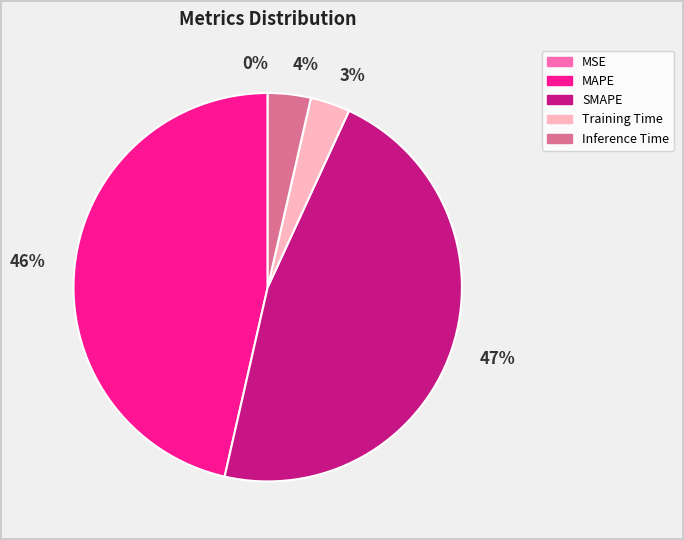

Does Inference Time account for over 50% of the chart?

No